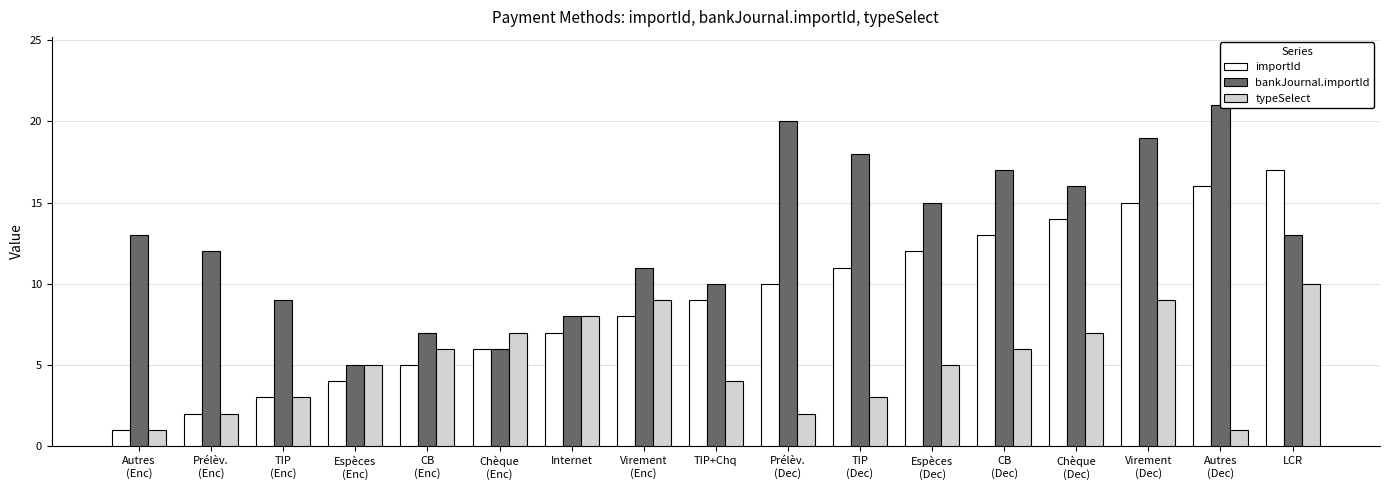

What is the difference between the bankJournal.importId values at LCR and Virement
(Dec)?

6